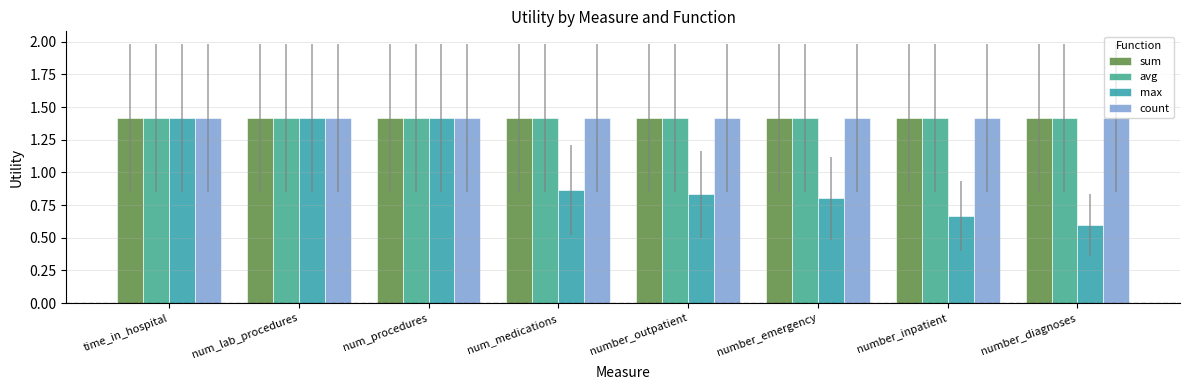

How many groups of bars are there?

8